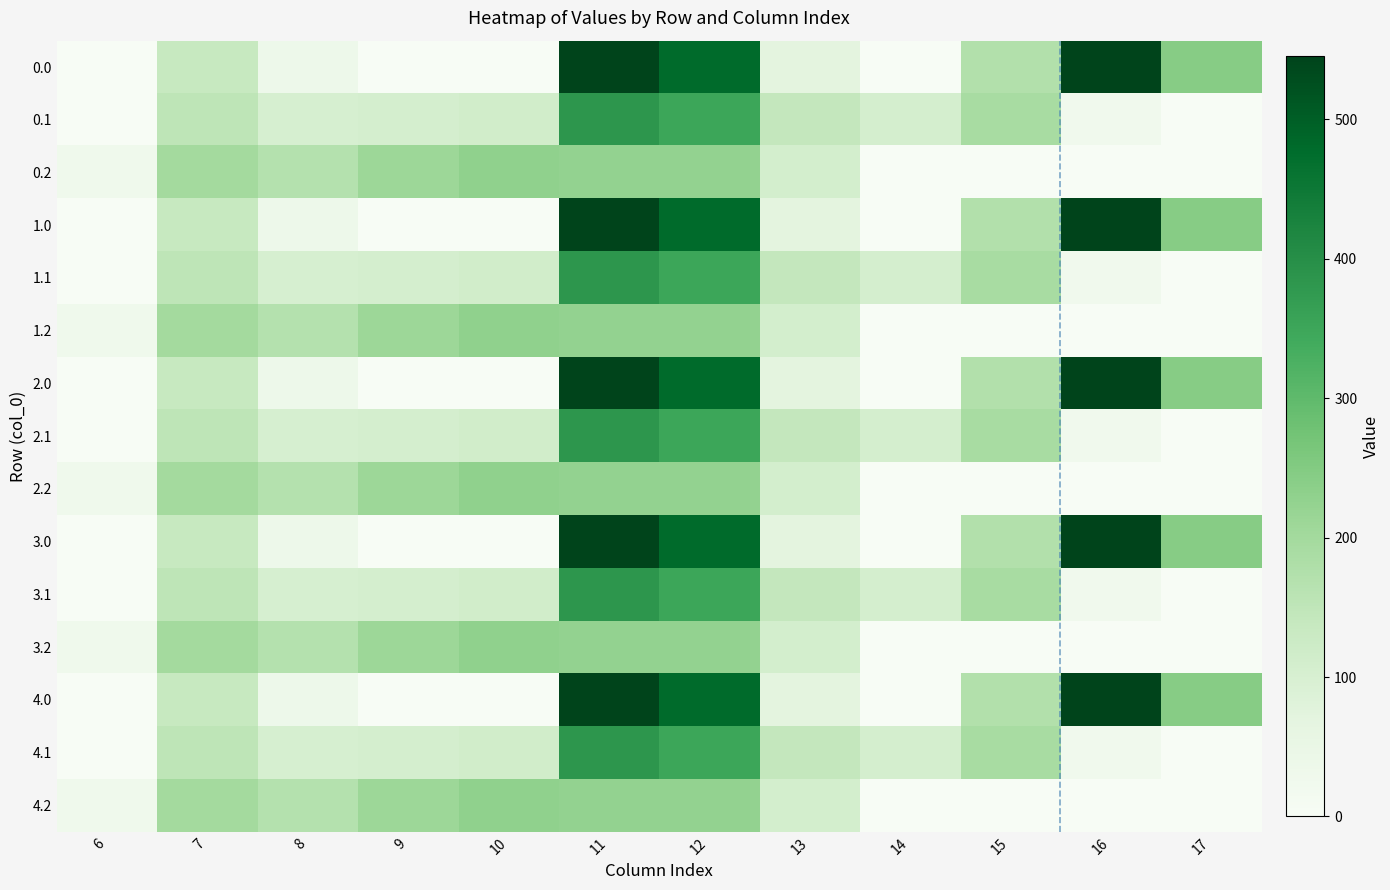

What is the maximum value shown in the chart?

545.4